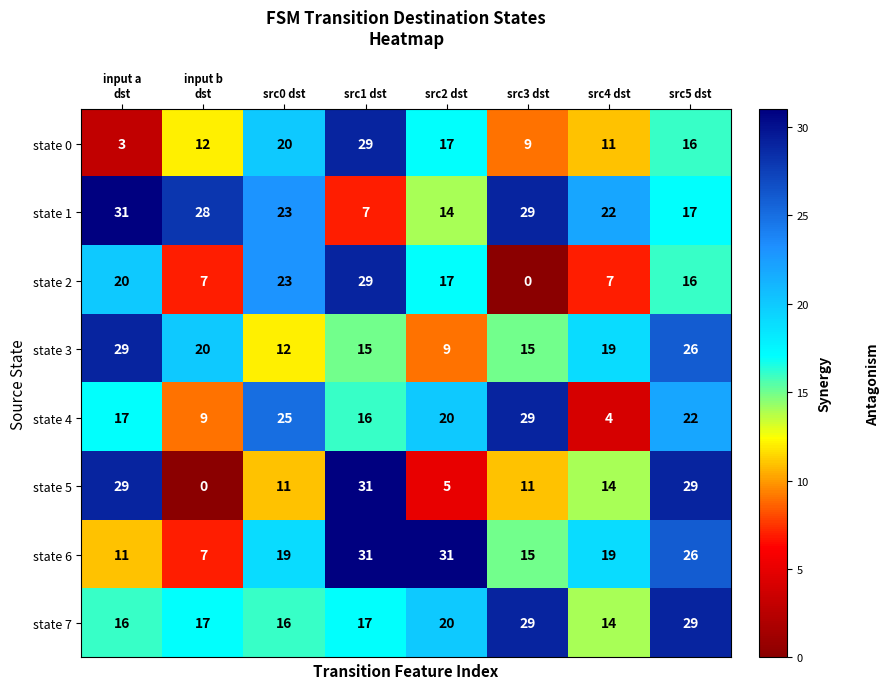

Which series has the widest spread of values?

state 5